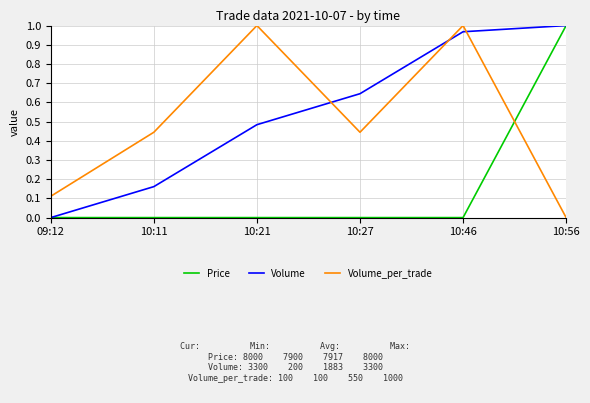

Between 09:12 and 10:21, which series saw the biggest shift?

Volume_per_trade